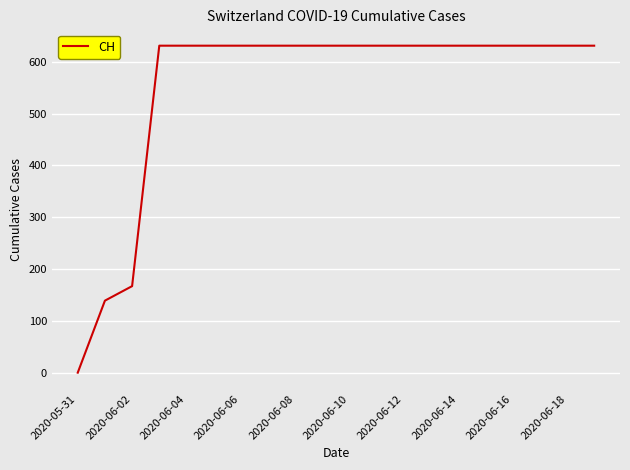

Count the number of categories in the chart.

20